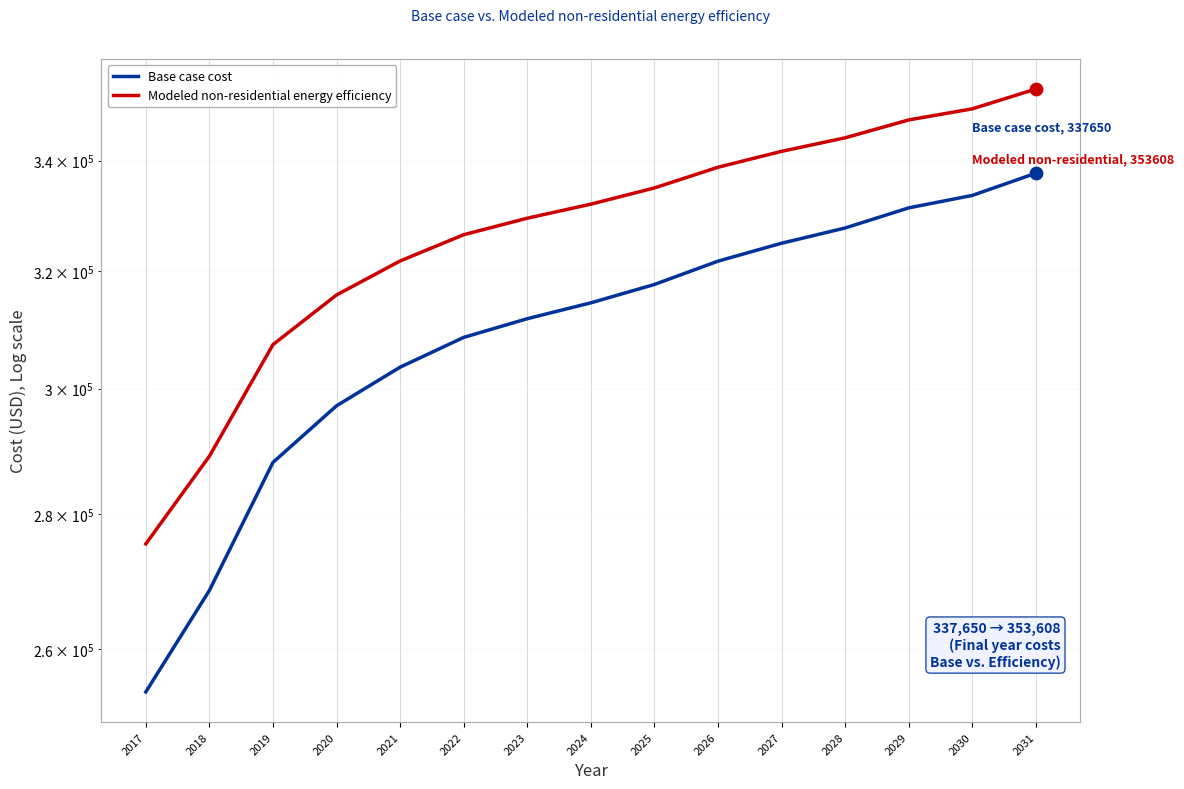

Which series contains the lowest Y value?

Base case cost